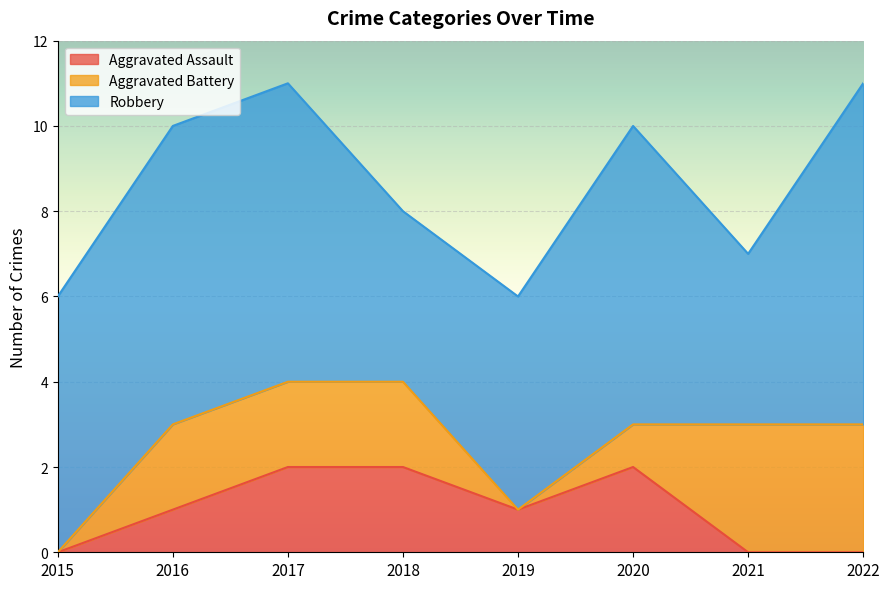

Which series changed the most between 2016 and 2022?

Aggravated Assault